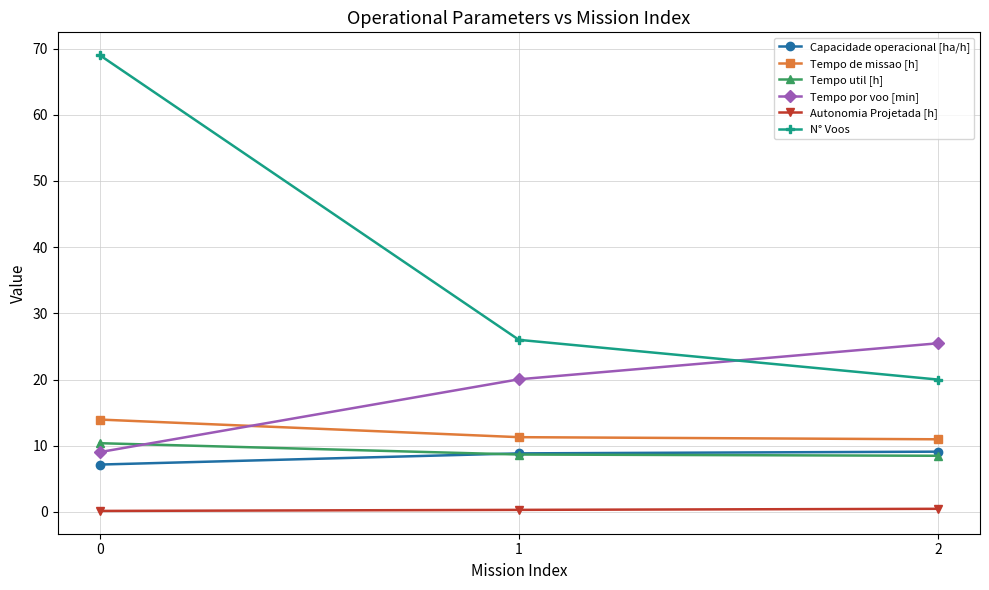

What is the sum of all Autonomia Projetada [h] values?

1.0